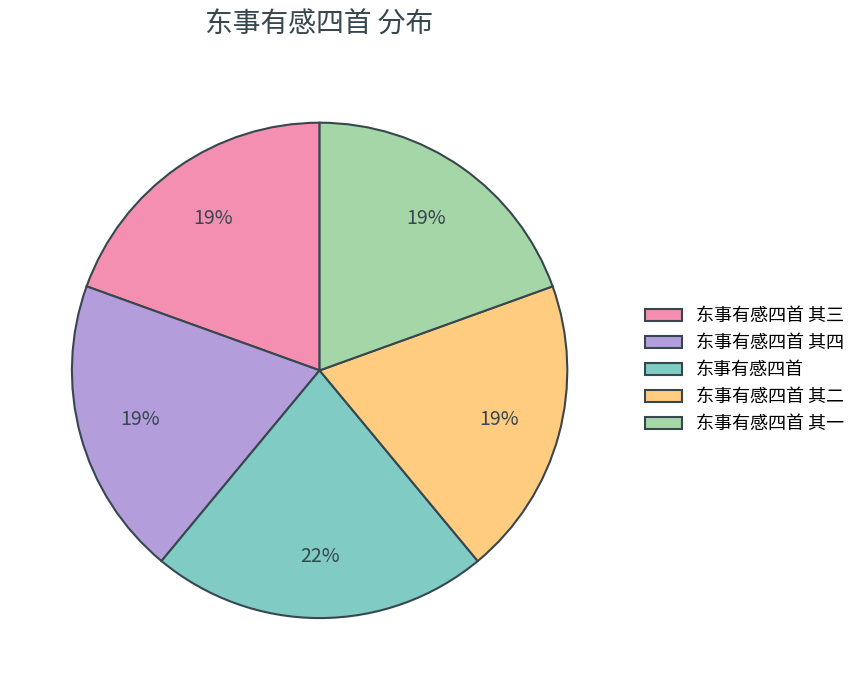

Does any single category account for the majority?

No